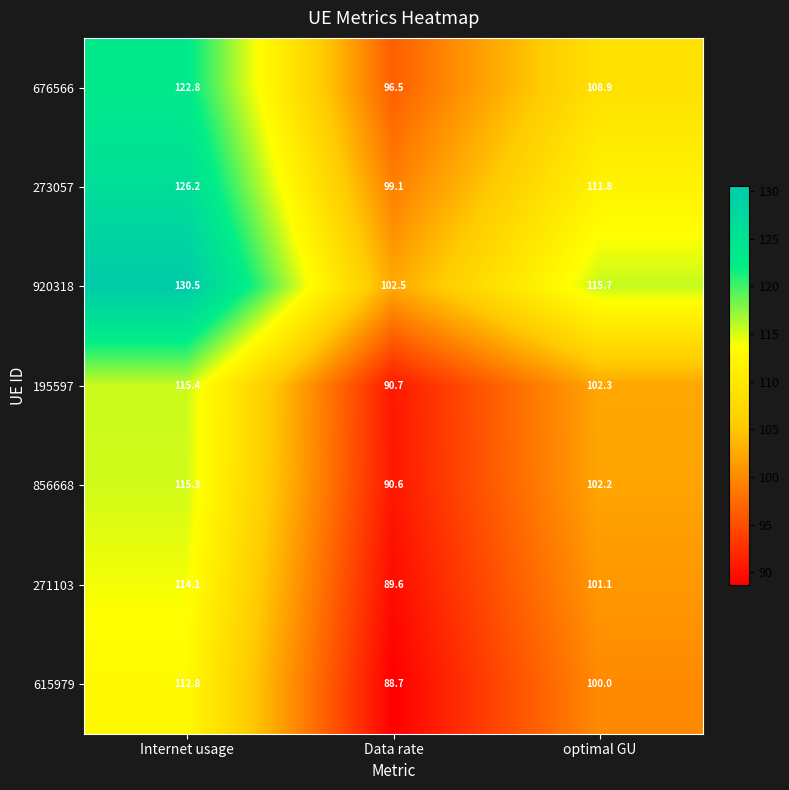

Reading right to left, extract all data points from this chart.

676566: 108.9	96.5	122.8
273057: 111.8	99.1	126.2
920318: 115.7	102.5	130.5
195597: 102.3	90.7	115.4
856668: 102.2	90.6	115.3
271103: 101.1	89.6	114.1
615979: 100.0	88.7	112.8